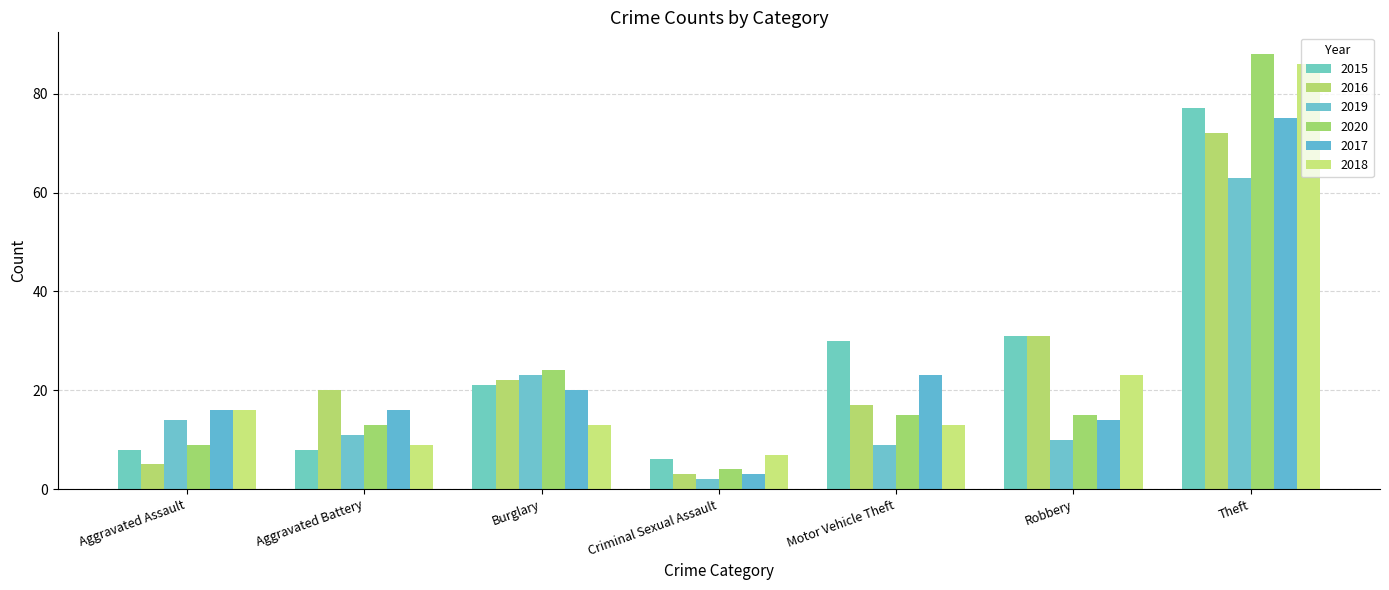

Which series has the widest spread of values?

2020